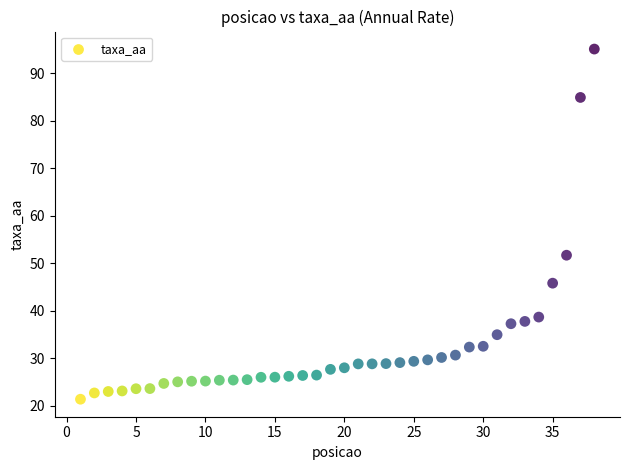

What Y value in the scatter plot is closest to 58?

51.7